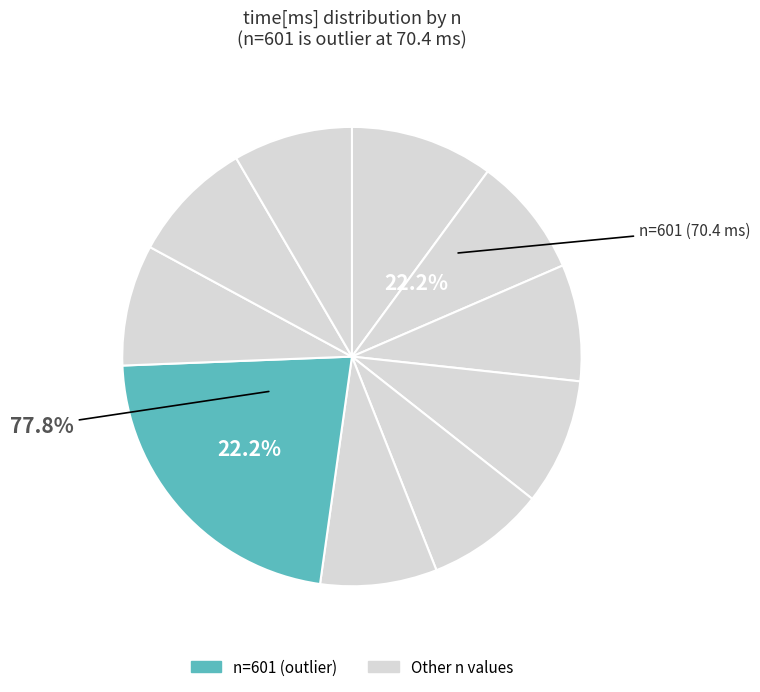

How many slices are in this pie chart?

10